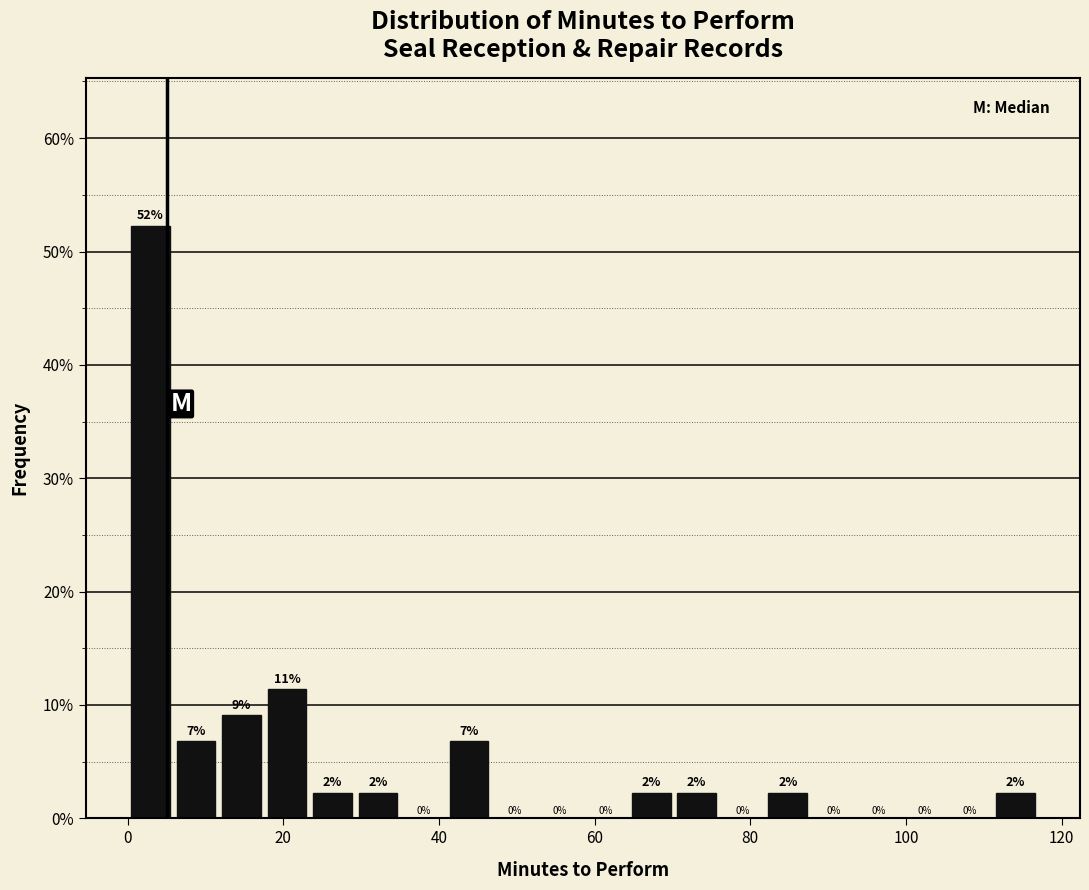

Around what value on the x-axis is the tallest bar? Give the approximate position of its centre, as read against the axis.

2